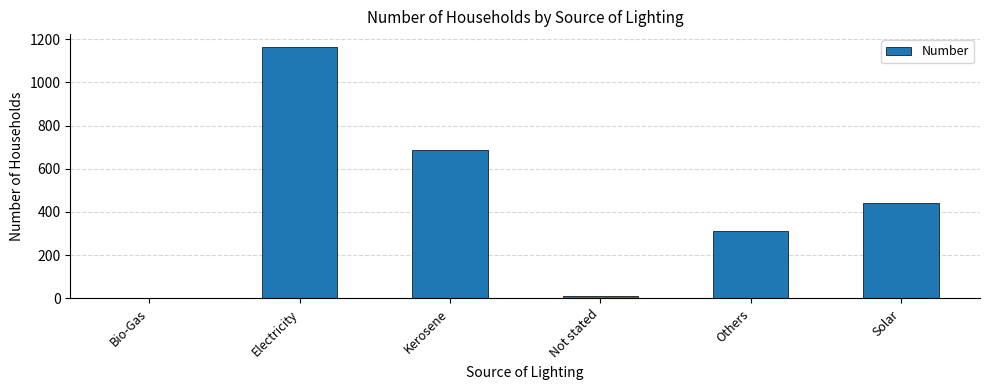

Reading left to right, transcribe all the data shown in this chart.

Bio-Gas=0	Electricity=1165	Kerosene=688	Not stated=12	Others=311	Solar=440